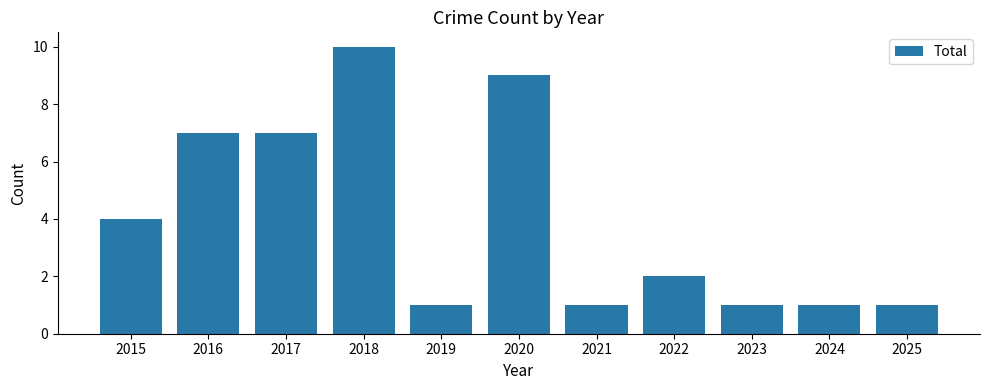

What is the change in value from 2016 to 2025?

-6